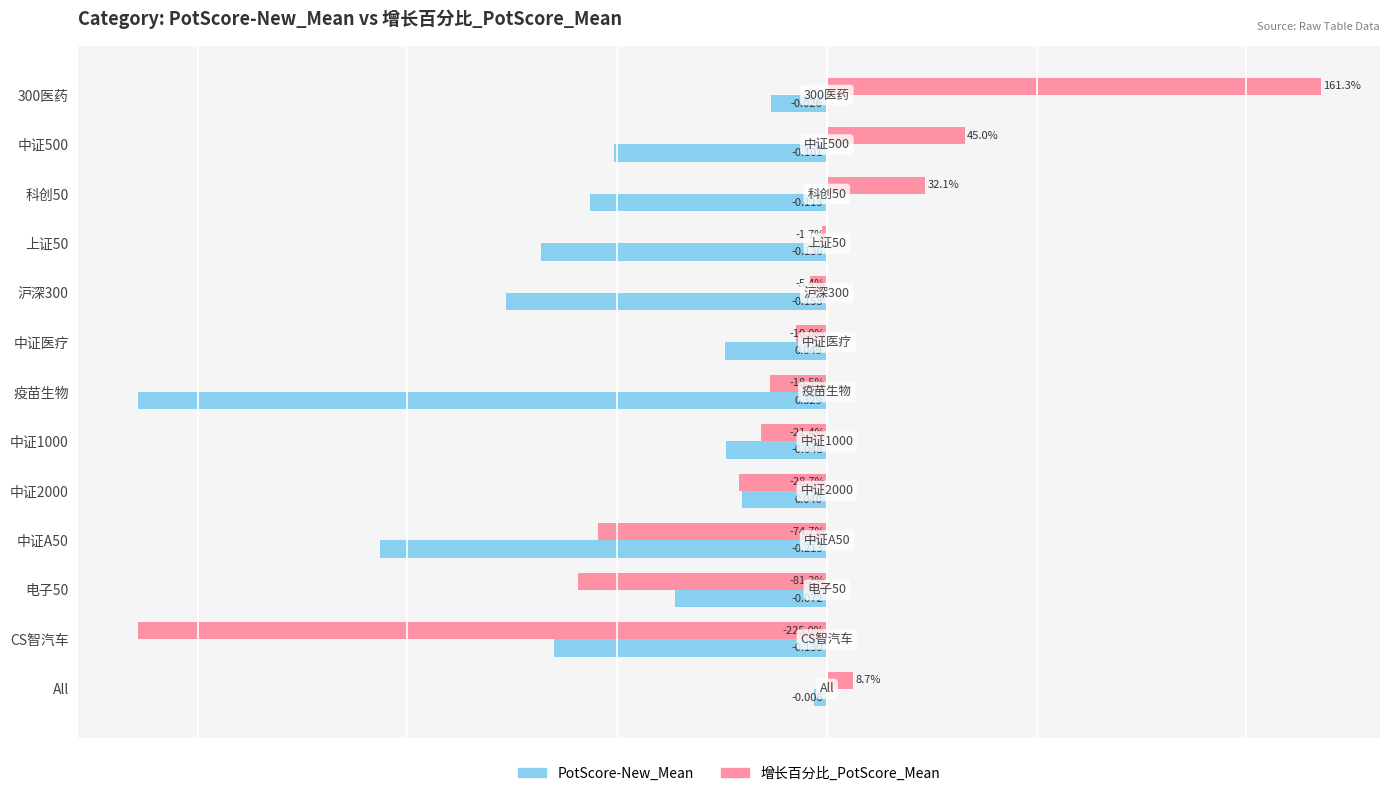

What are all the series names shown in the legend?

PotScore-New_Mean, 增长百分比_PotScore_Mean